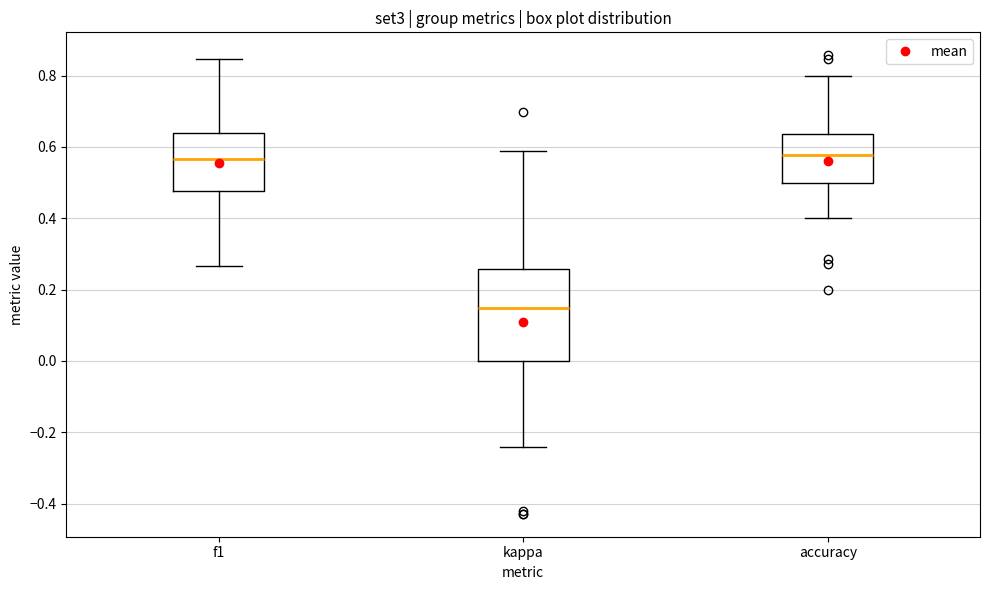

Which box has the lowest median line?

kappa